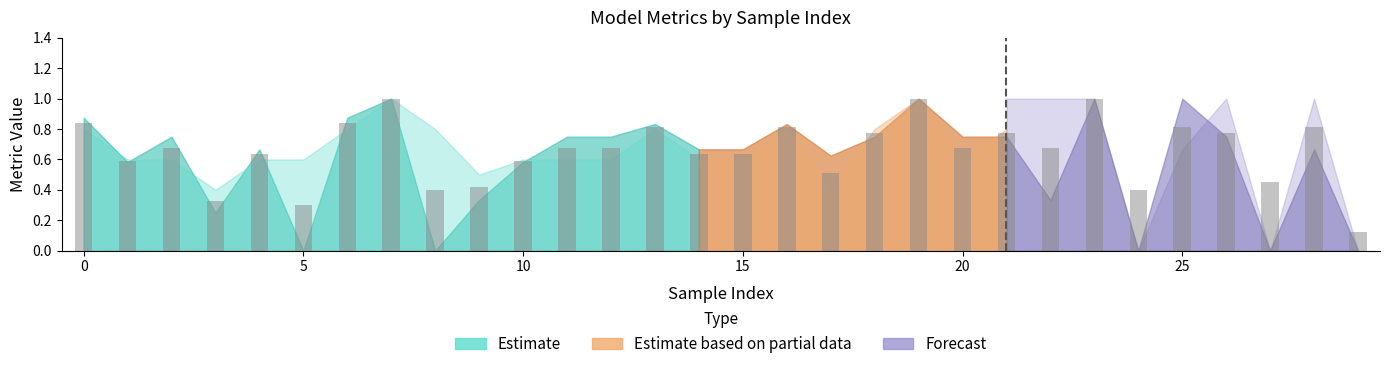

What is the difference between the maximum and minimum values?

0.9